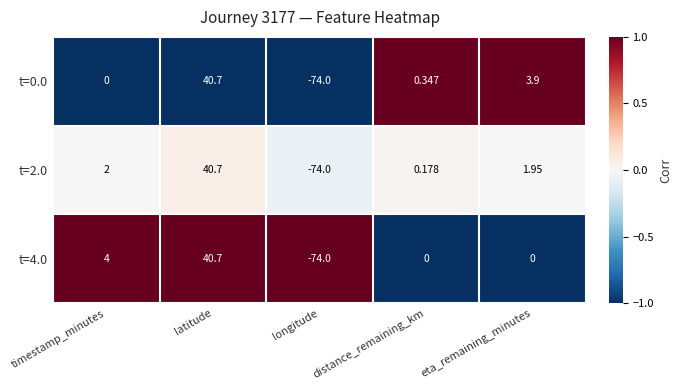

Rank the categories by t=0.0 value from highest to lowest.

latitude, eta_remaining_minutes, distance_remaining_km, timestamp_minutes, longitude